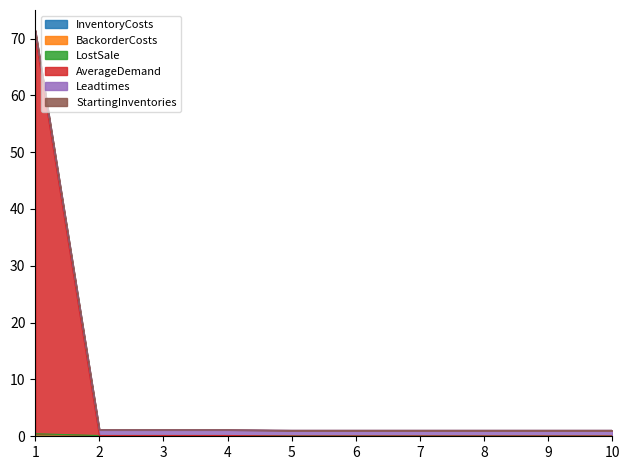

Does the chart display data point markers on the line(s)?

No